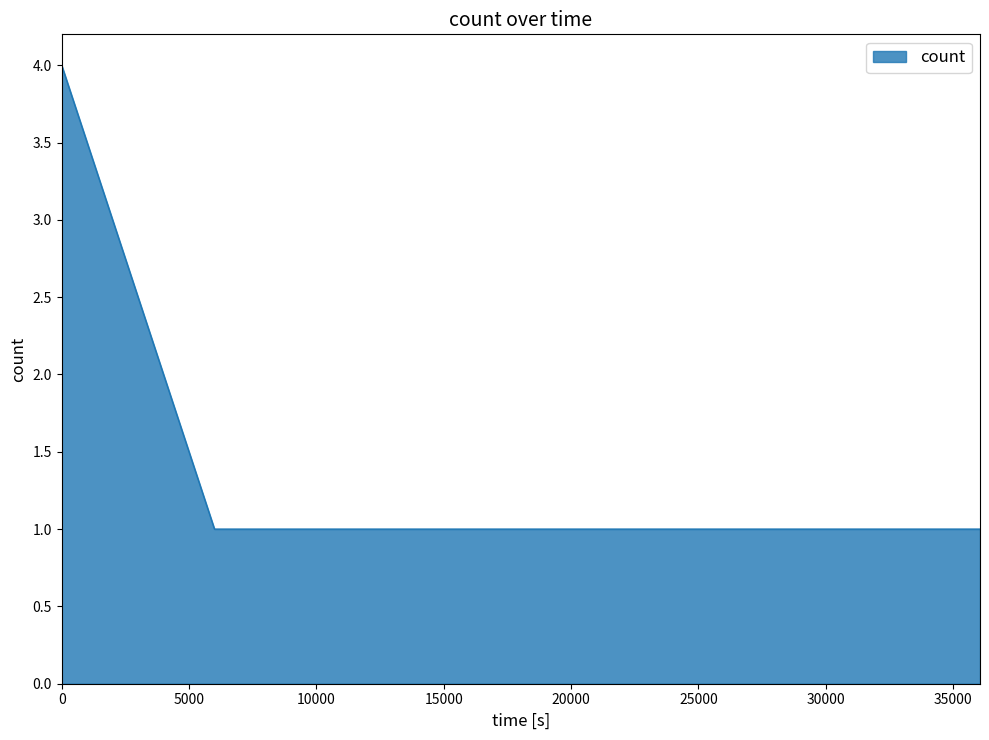

What is the difference between the maximum and second lowest values?

3